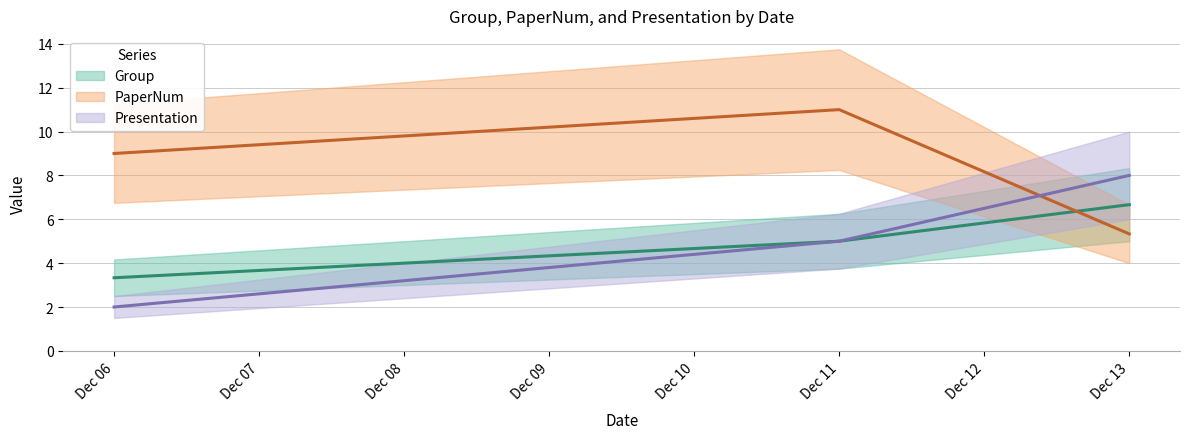

What is the average value of the PaperNum series?

8